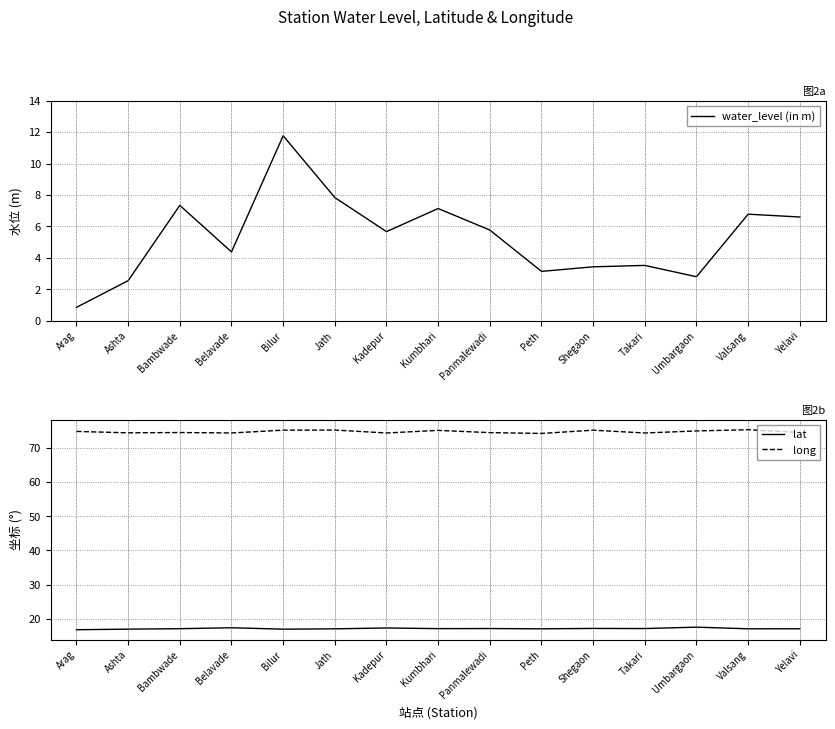

The value of long at Panmalewadi is 74.5. True or false?

True